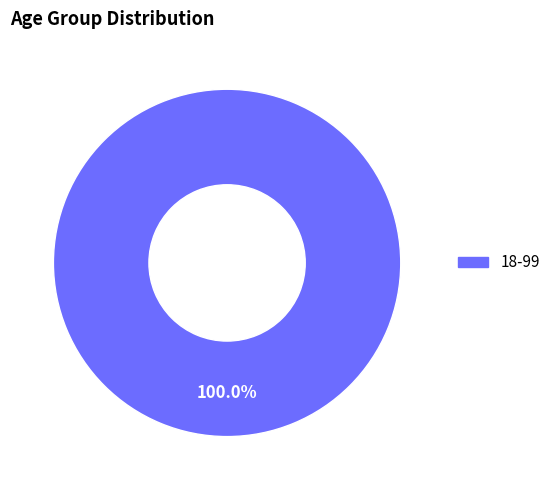

Is there any slice that represents more than half of the pie?

Yes